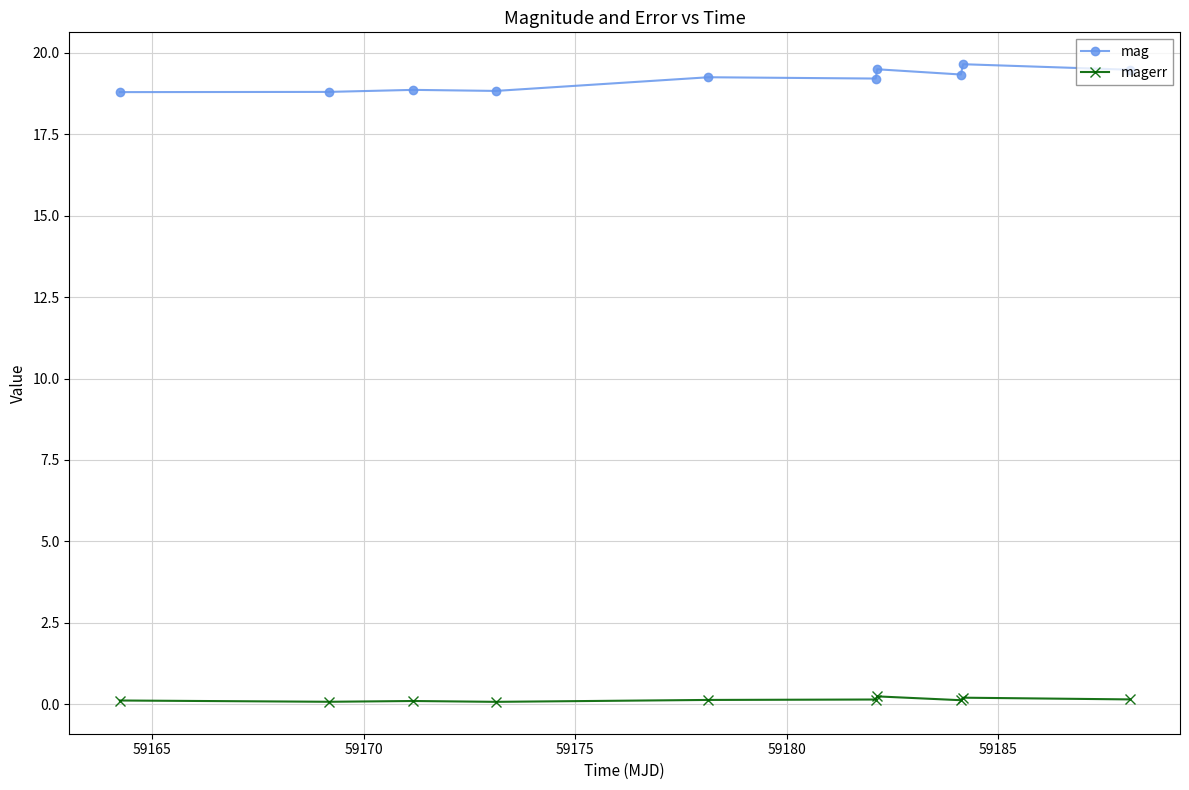

Which series has the largest total across all categories?

mag